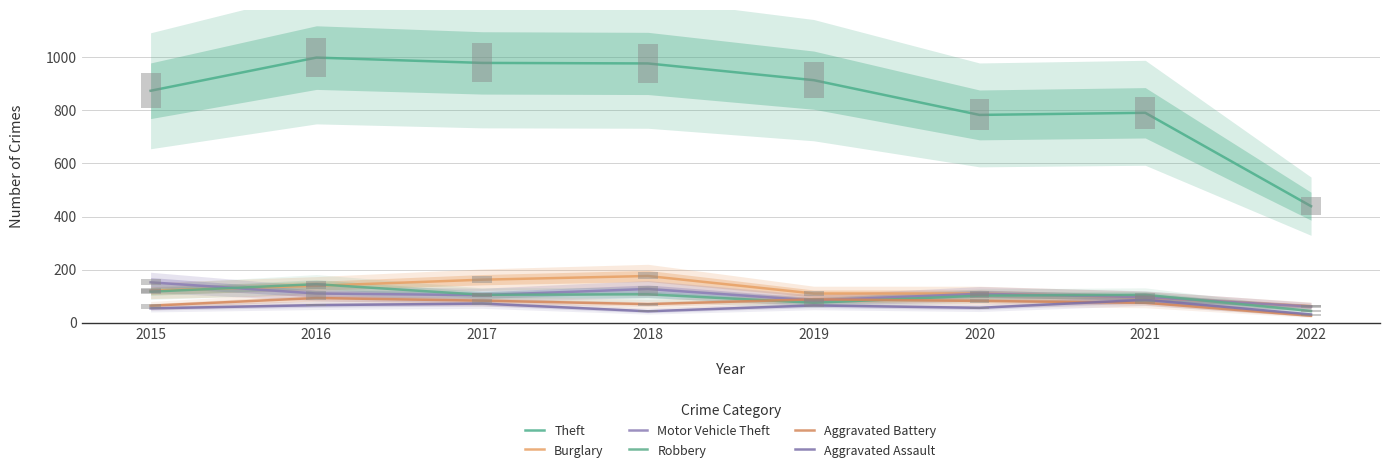

At which label is Aggravated Assault closest to 58?

2020